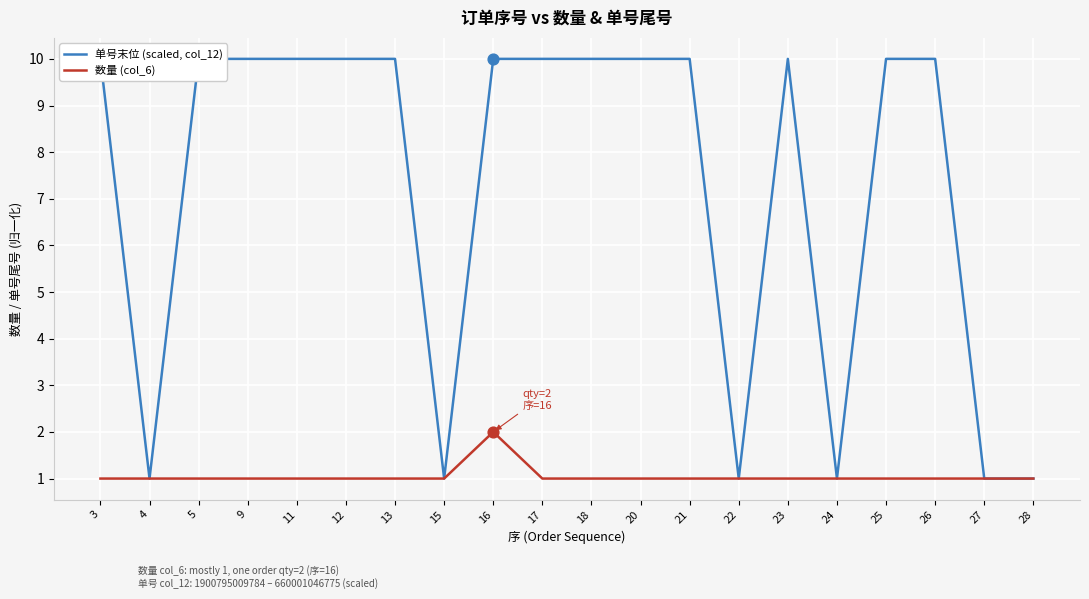

What is the difference between the highest and lowest values at 9?

9.0